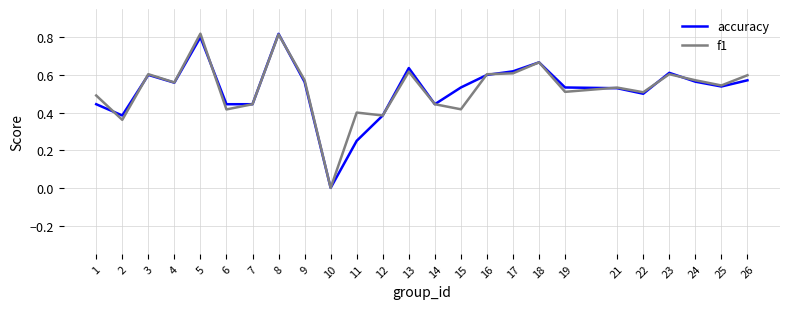

Is it true that f1 equals 0.5 at 25?

True